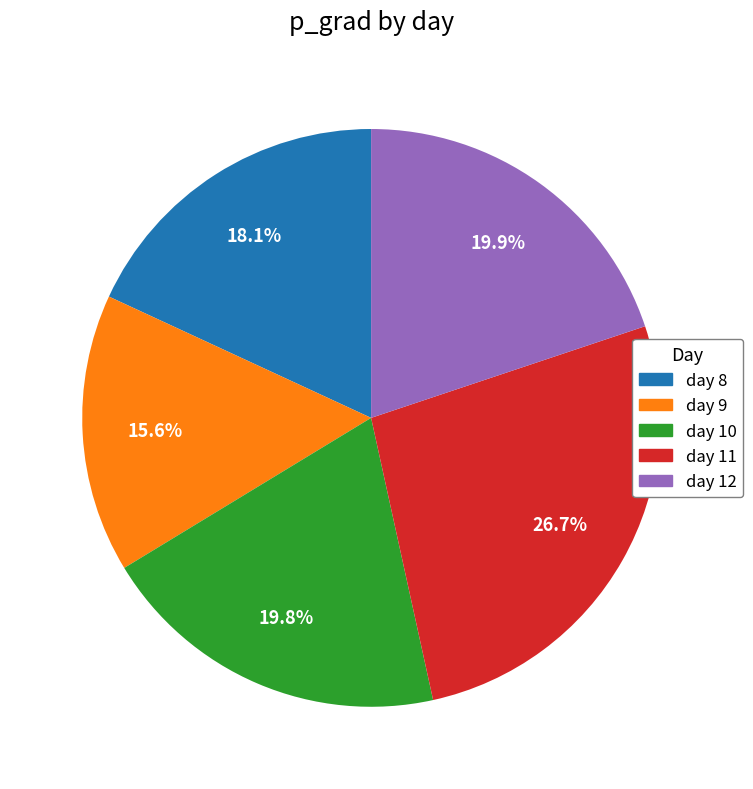

Is there any slice that represents more than half of the pie?

No